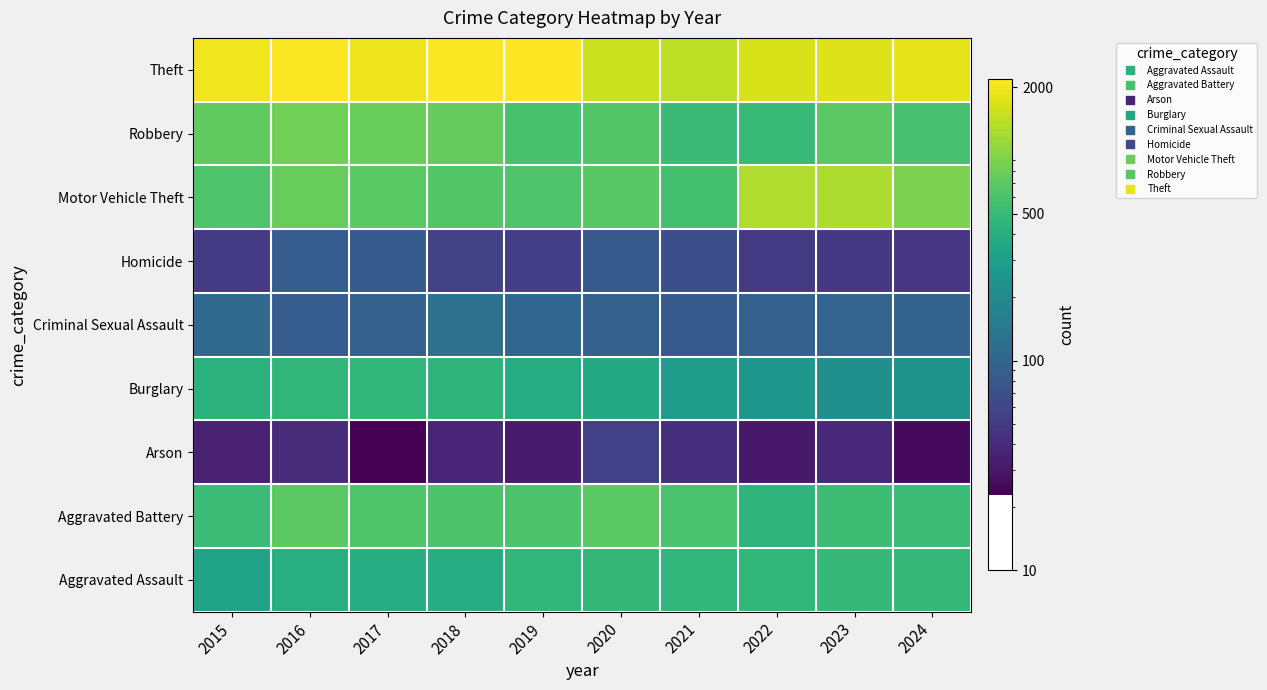

List the labels in order of Robbery value, largest first.

2016, 2017, 2018, 2015, 2023, 2020, 2019, 2024, 2021, 2022